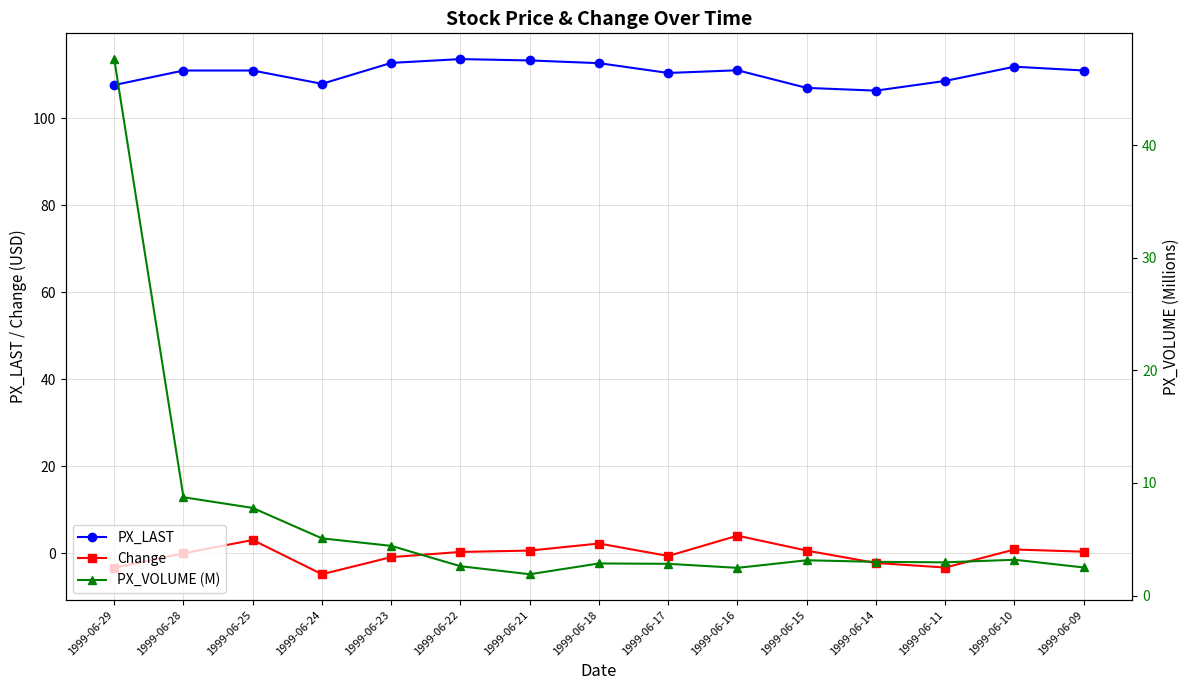

True or false: Change and PX_LAST intersect in this chart.

False